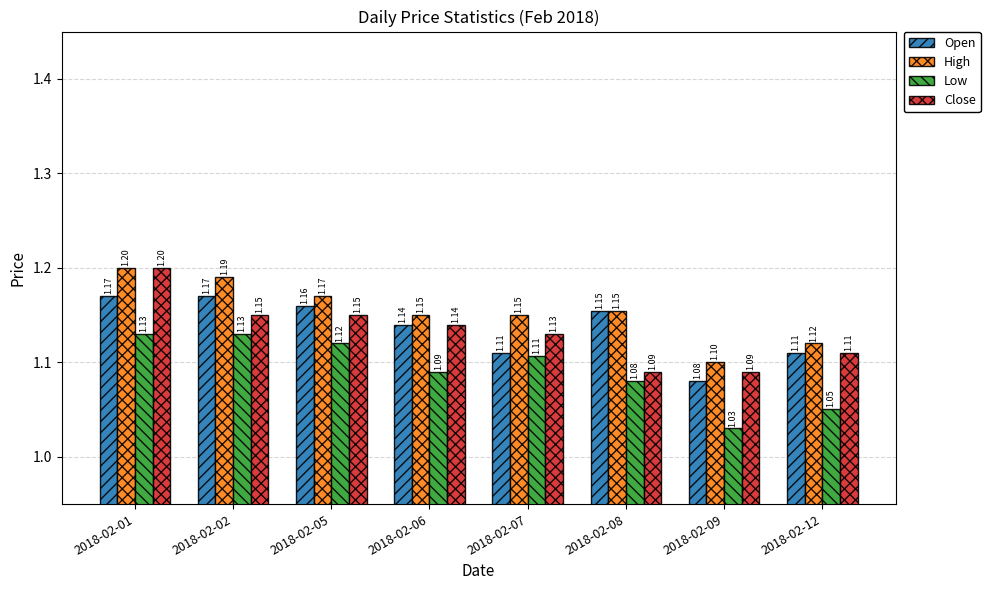

What is the difference between the highest and lowest values at 2018-02-09?

0.1